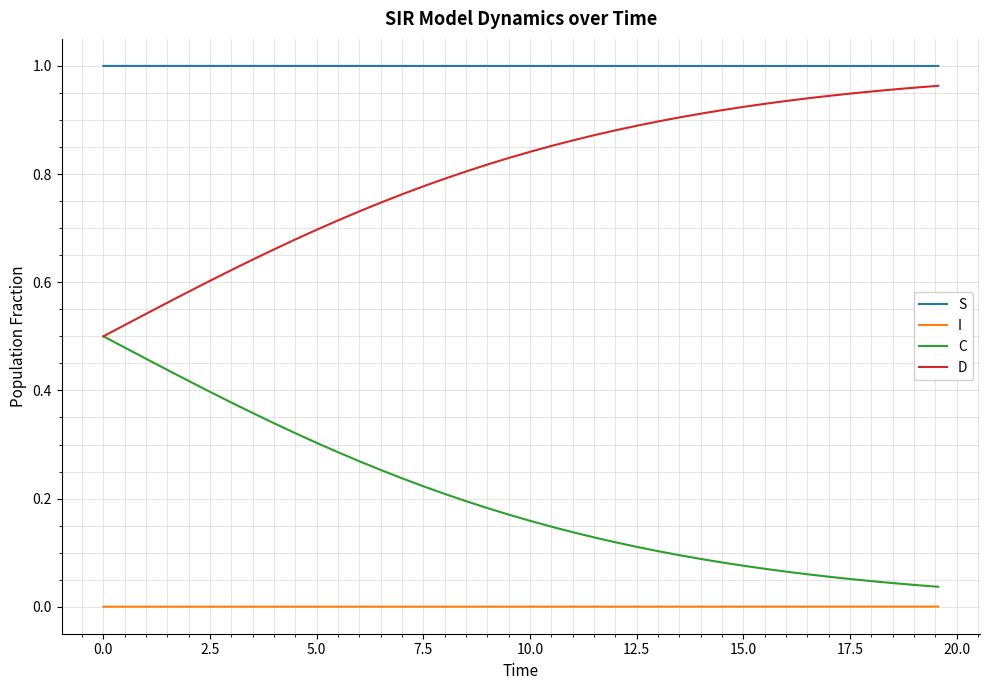

True or false: S and D intersect in this chart.

False